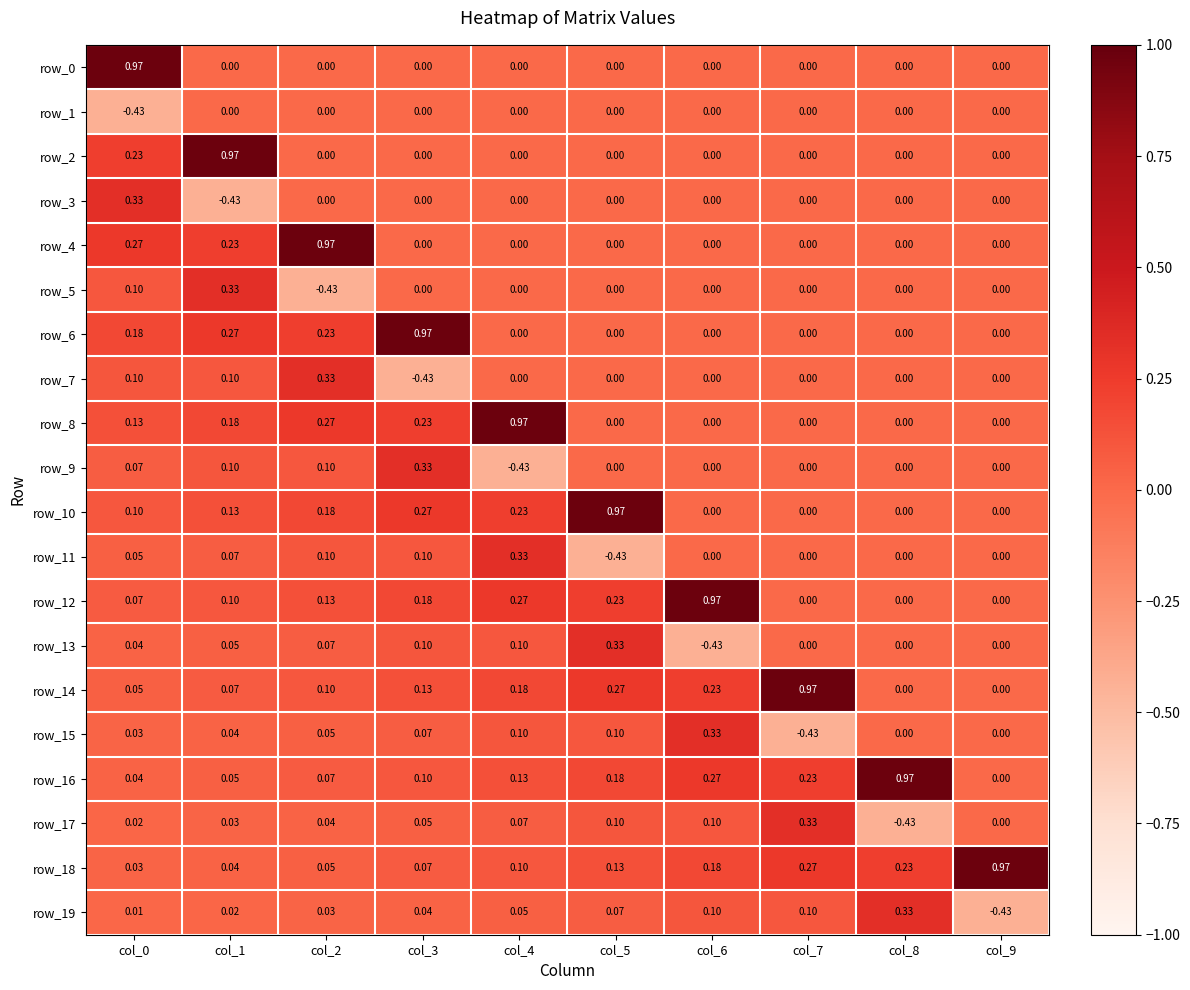

Is the value of row_3 at col_1 greater than the value of row_7 at col_7?

No